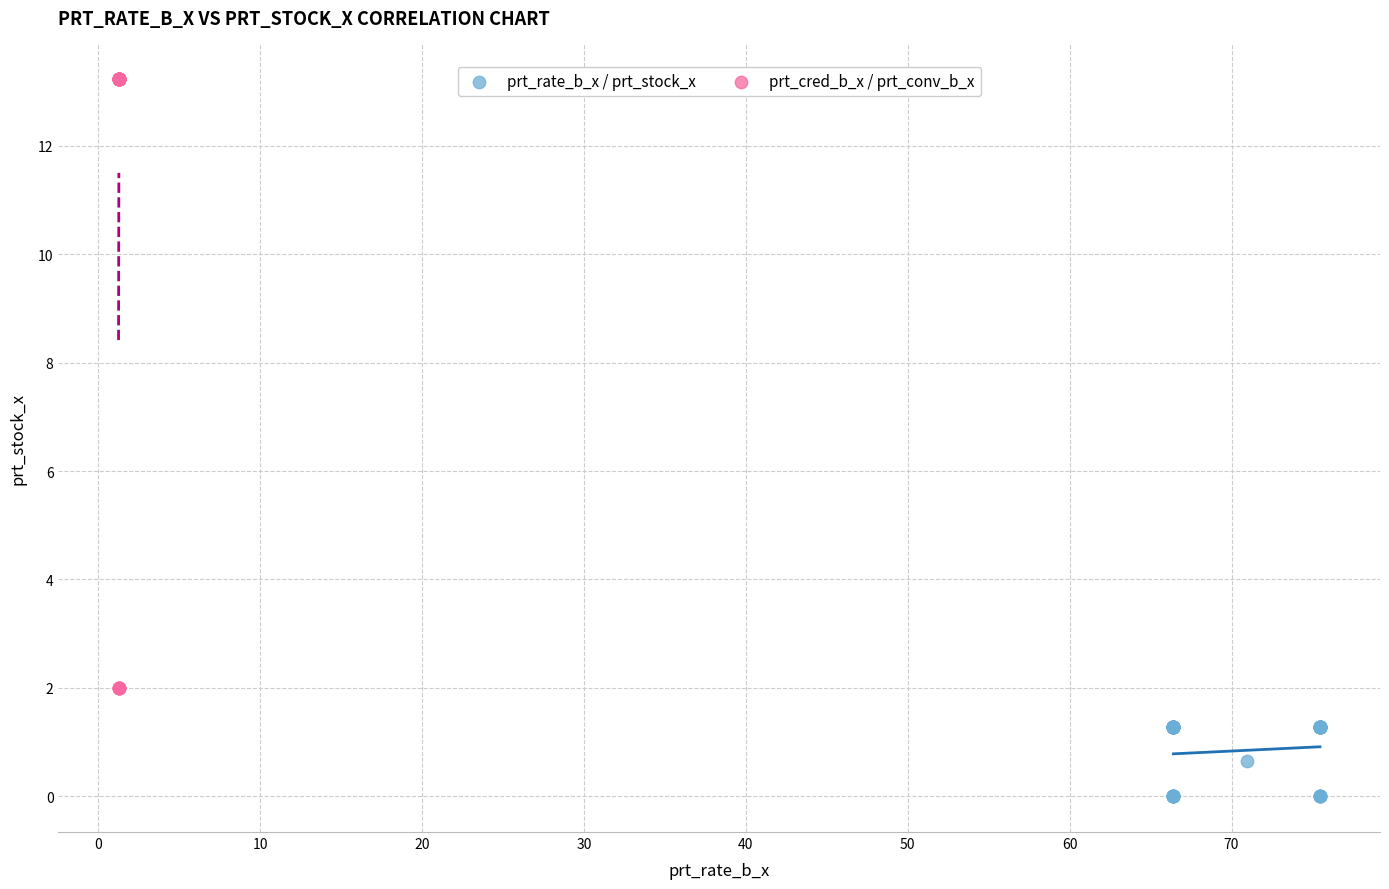

Which series contains the highest Y value?

prt_cred_b_x / prt_conv_b_x